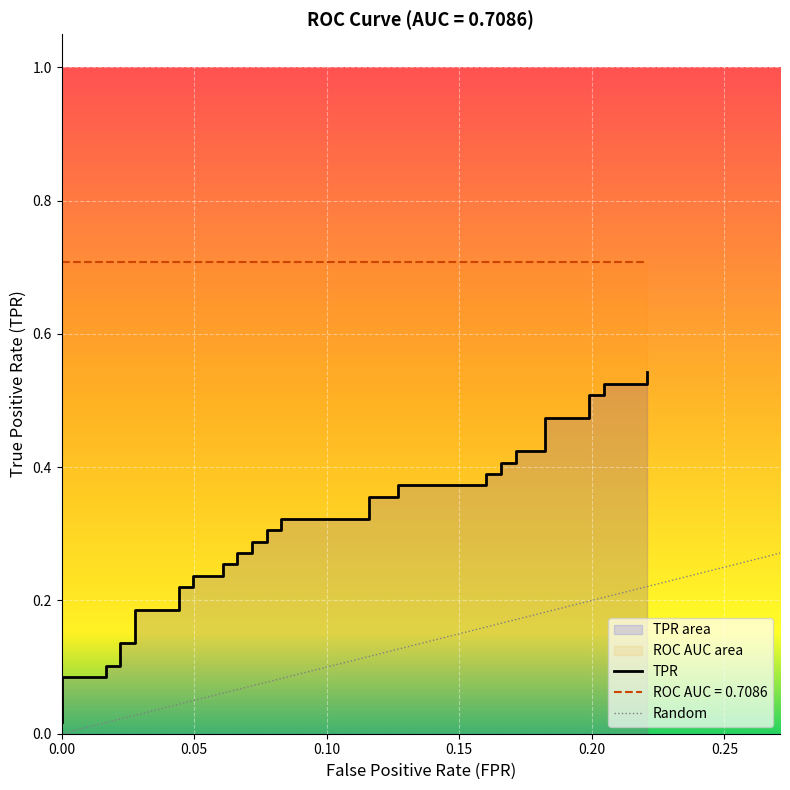

True or false: the data shows 0.2 at 15.

False